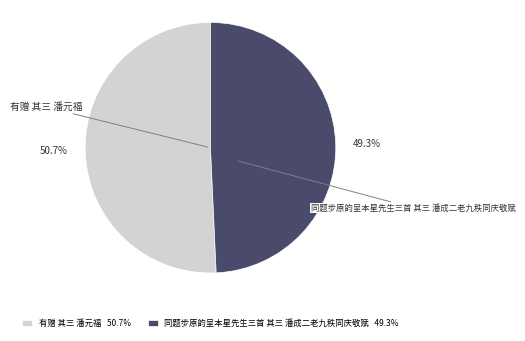

What is the ratio of the value at 同题步原韵呈本星先生三首 其三 潘成二老九秩同庆敬赋 to the value at 有赠 其三 潘元福?

1.0